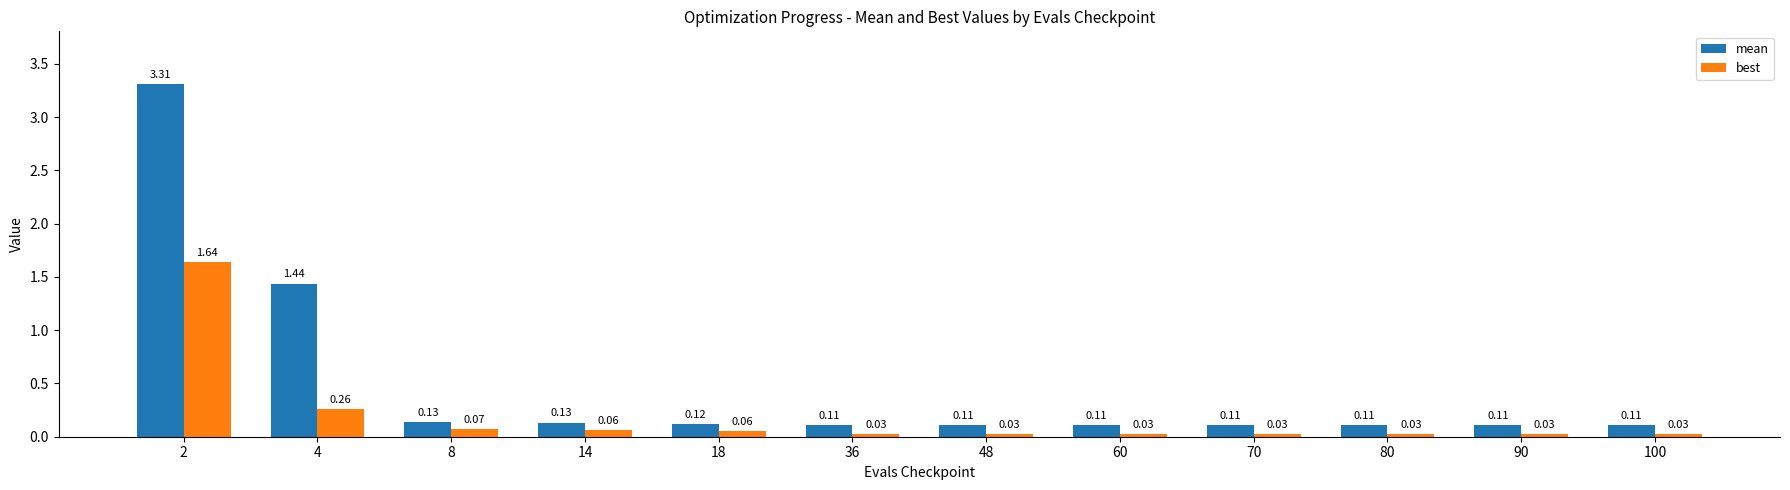

What is the difference between the highest and lowest values at 4?

1.2